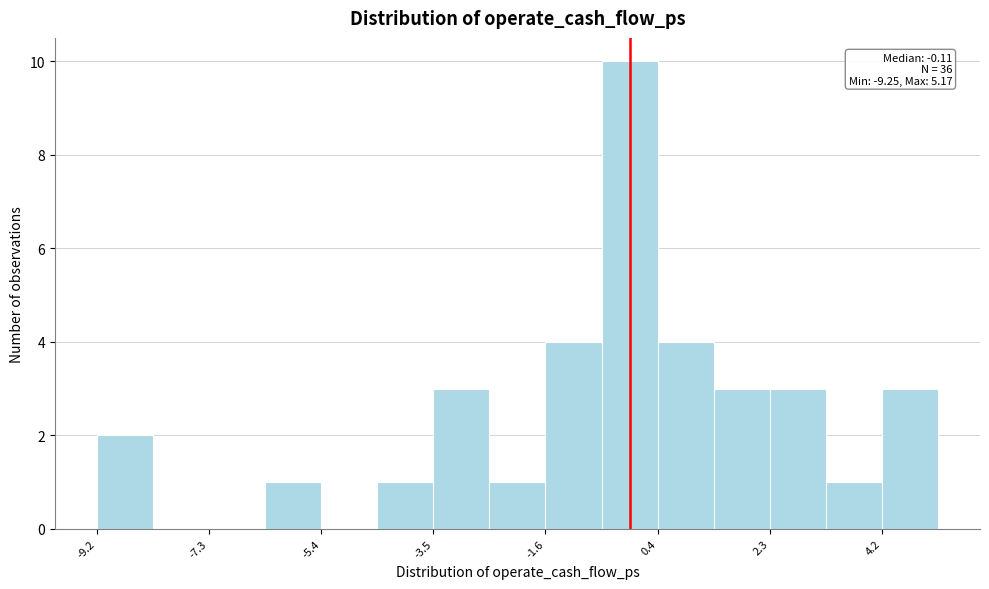

Over which range of the x-axis is the bar tallest?

-0.6 to 0.4